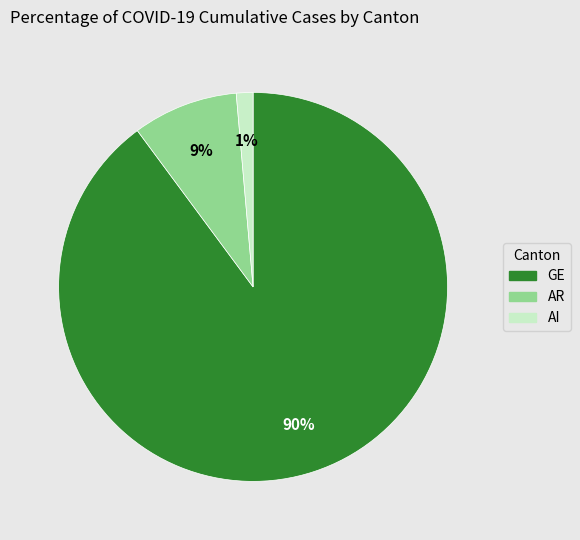

Do AI and AR together represent more than half of the pie?

No